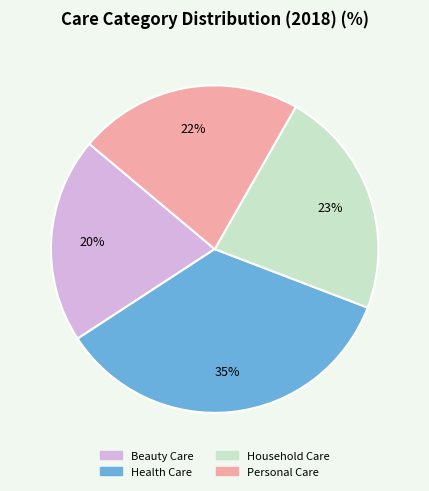

Does any single category account for the majority?

No